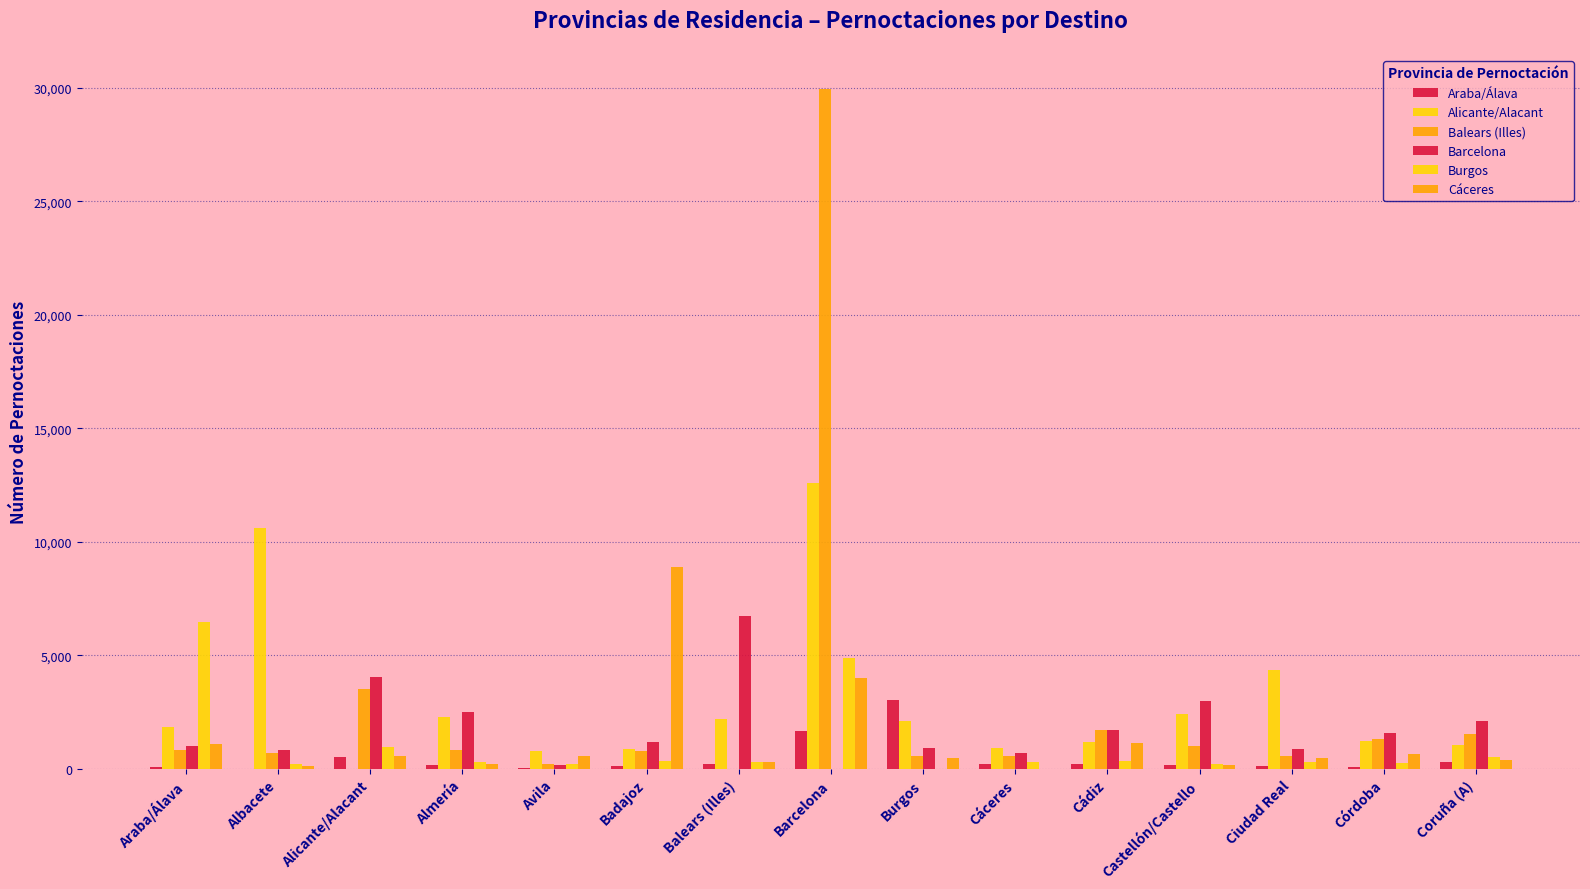

How many groups of bars are there?

15